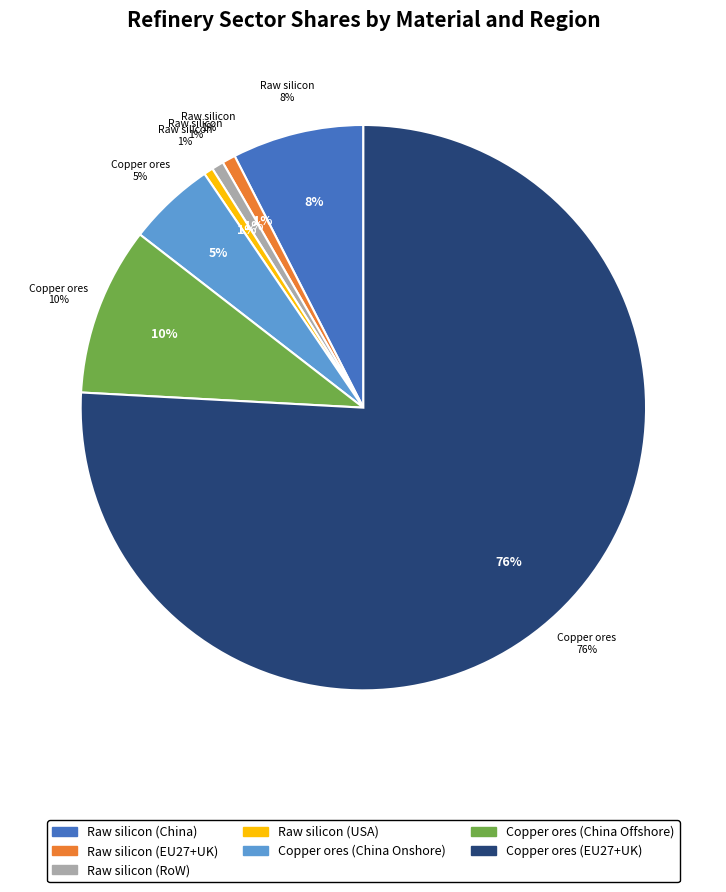

How many segments does this pie chart have?

7